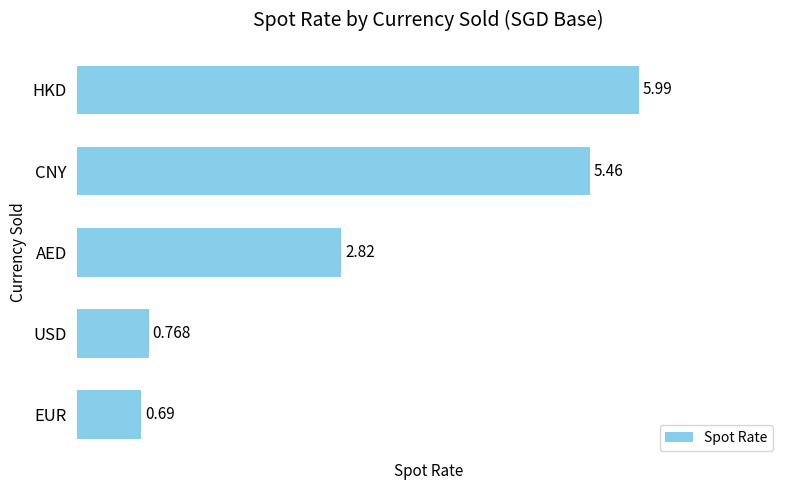

What is the label of the 2nd bar from the top?

CNY